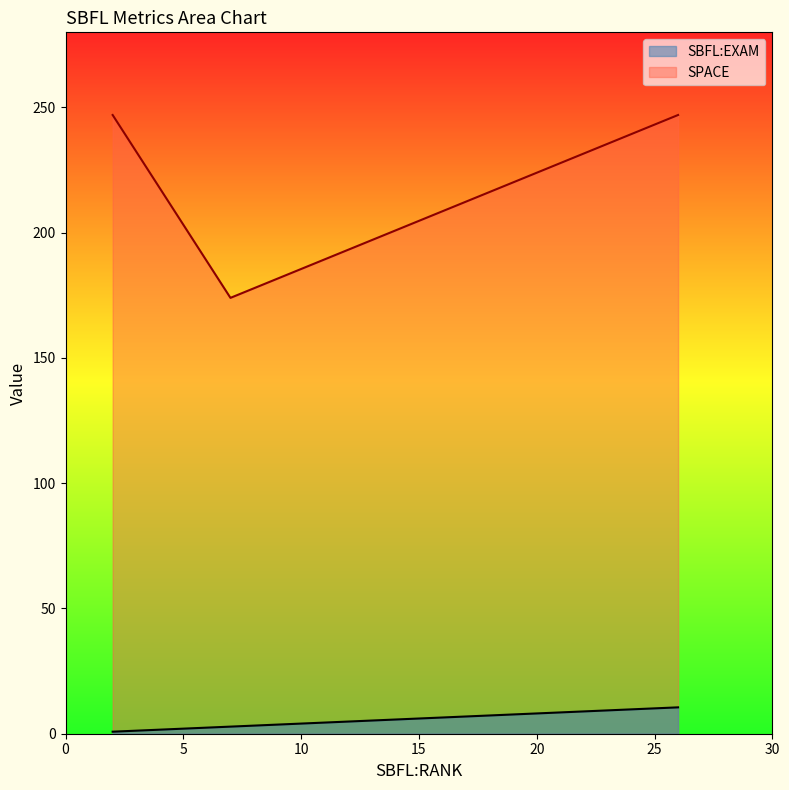

Which series has the widest spread of values?

SPACE